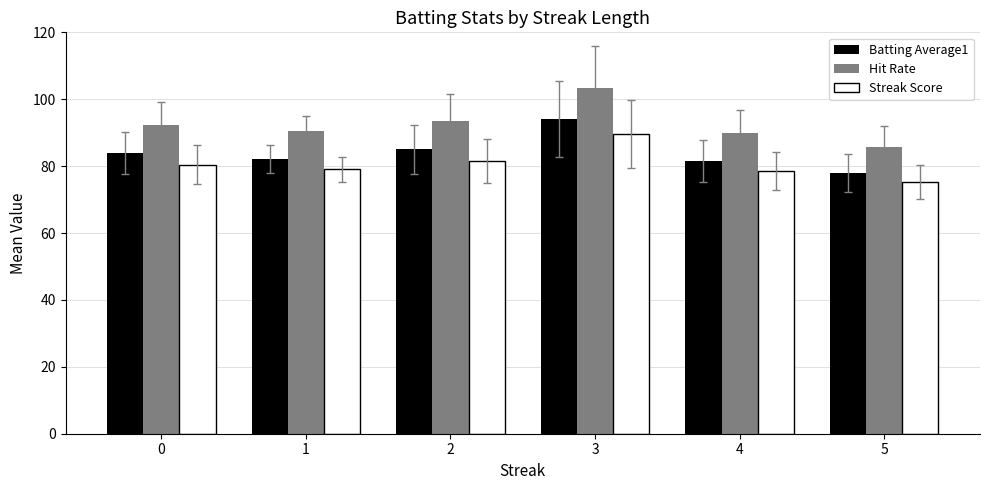

Which category has the lowest value in the Hit Rate series?

5